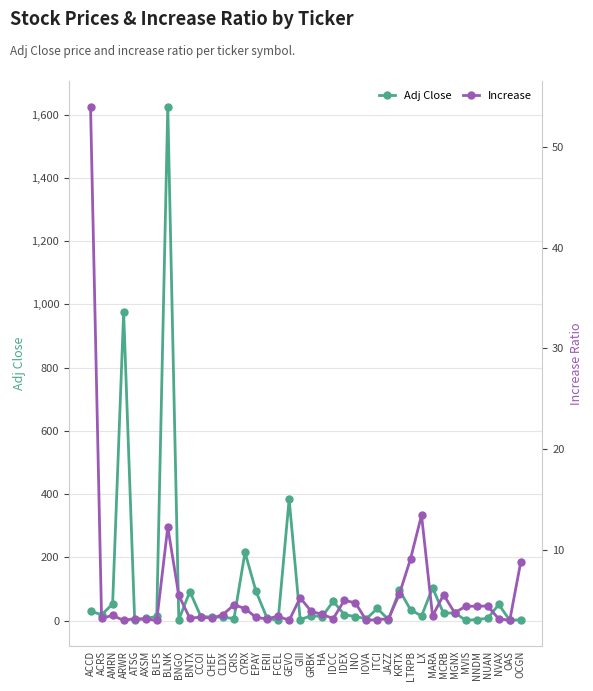

What are all the series names shown in the legend?

Adj Close, Increase